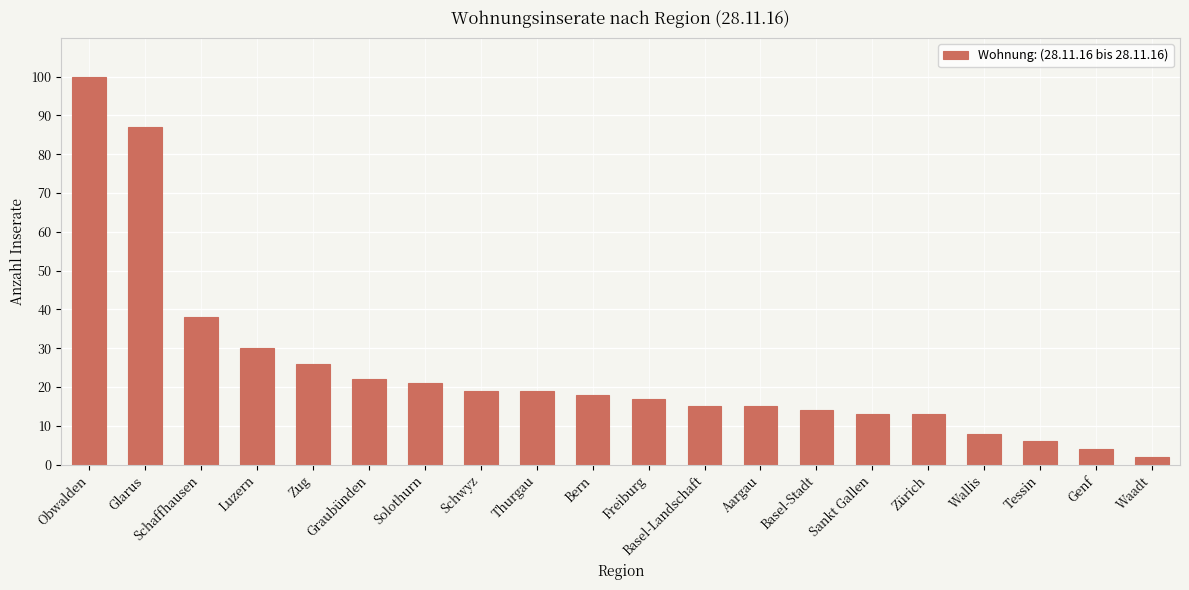

What is the difference between the values at Thurgau and Graubünden?

3